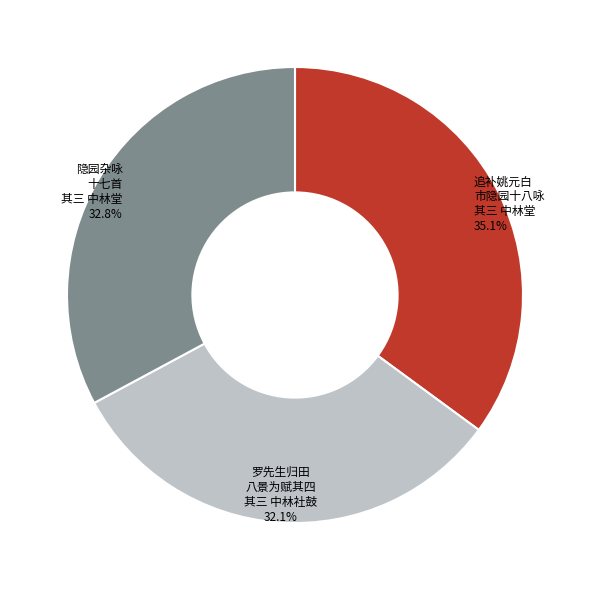

Is there any slice that represents more than half of the pie?

No